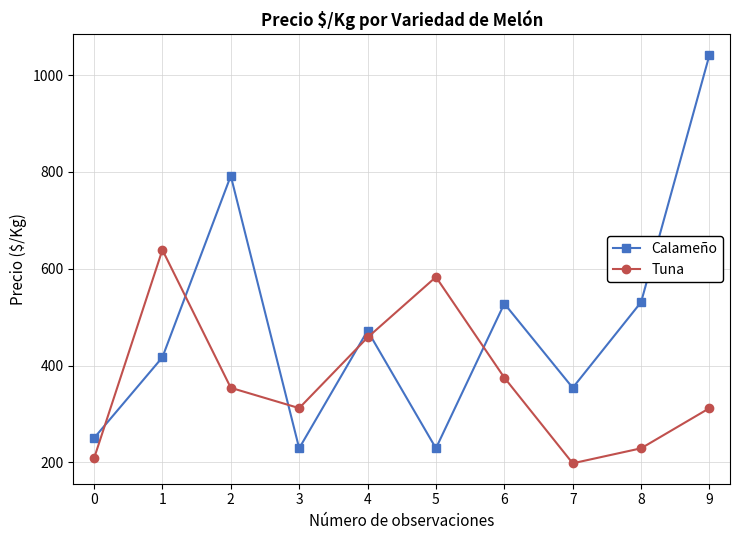

The value of Calameño at 4 is 203. True or false?

False